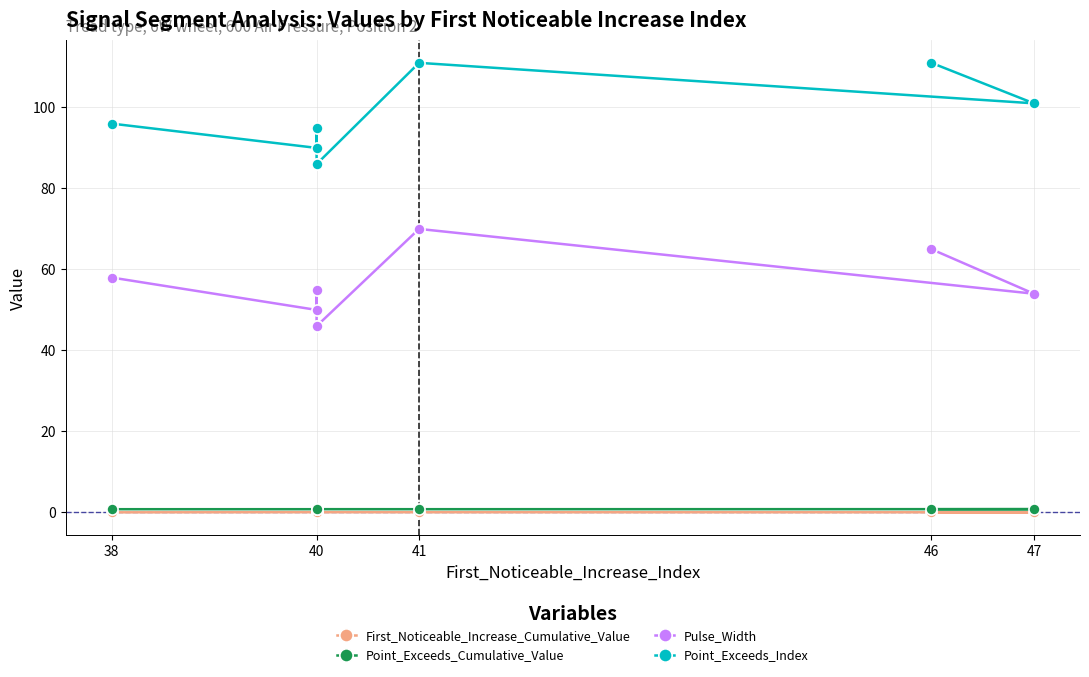

Which series changed the most between 38 and 47?

Point_Exceeds_Index